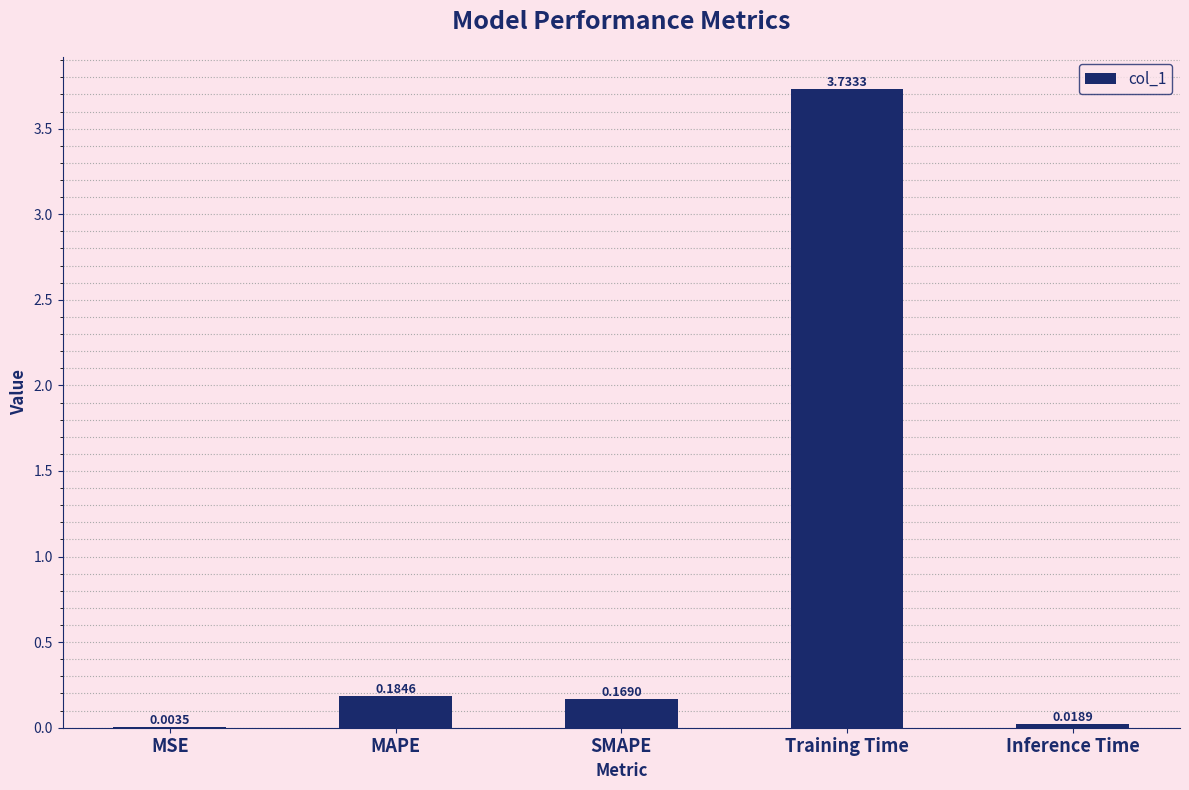

At which label is the value closest to 1?

MAPE